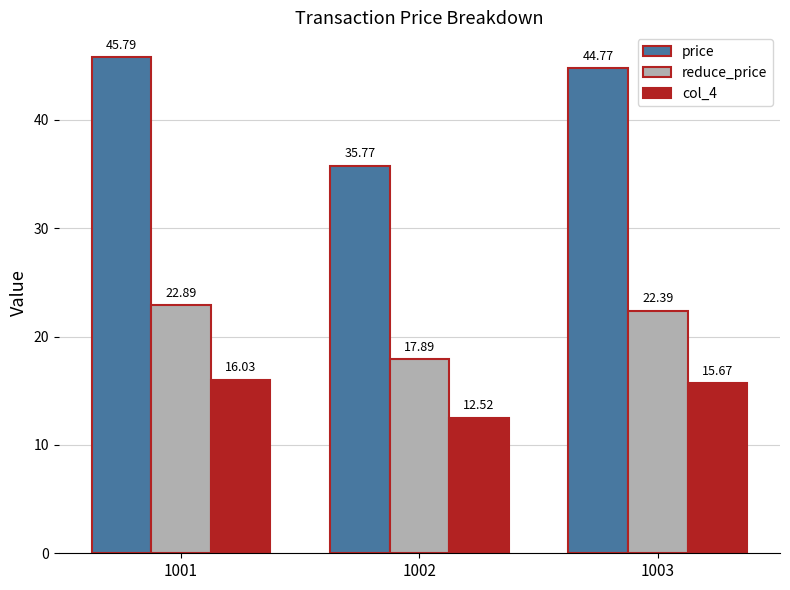

How many series are shown in this chart?

3